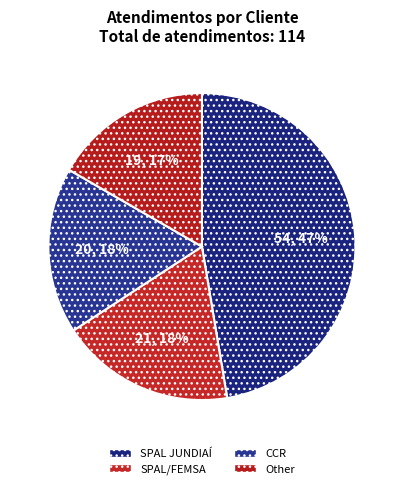

What is the ratio of the value at SPAL JUNDIAÍ to the value at Other?

2.8